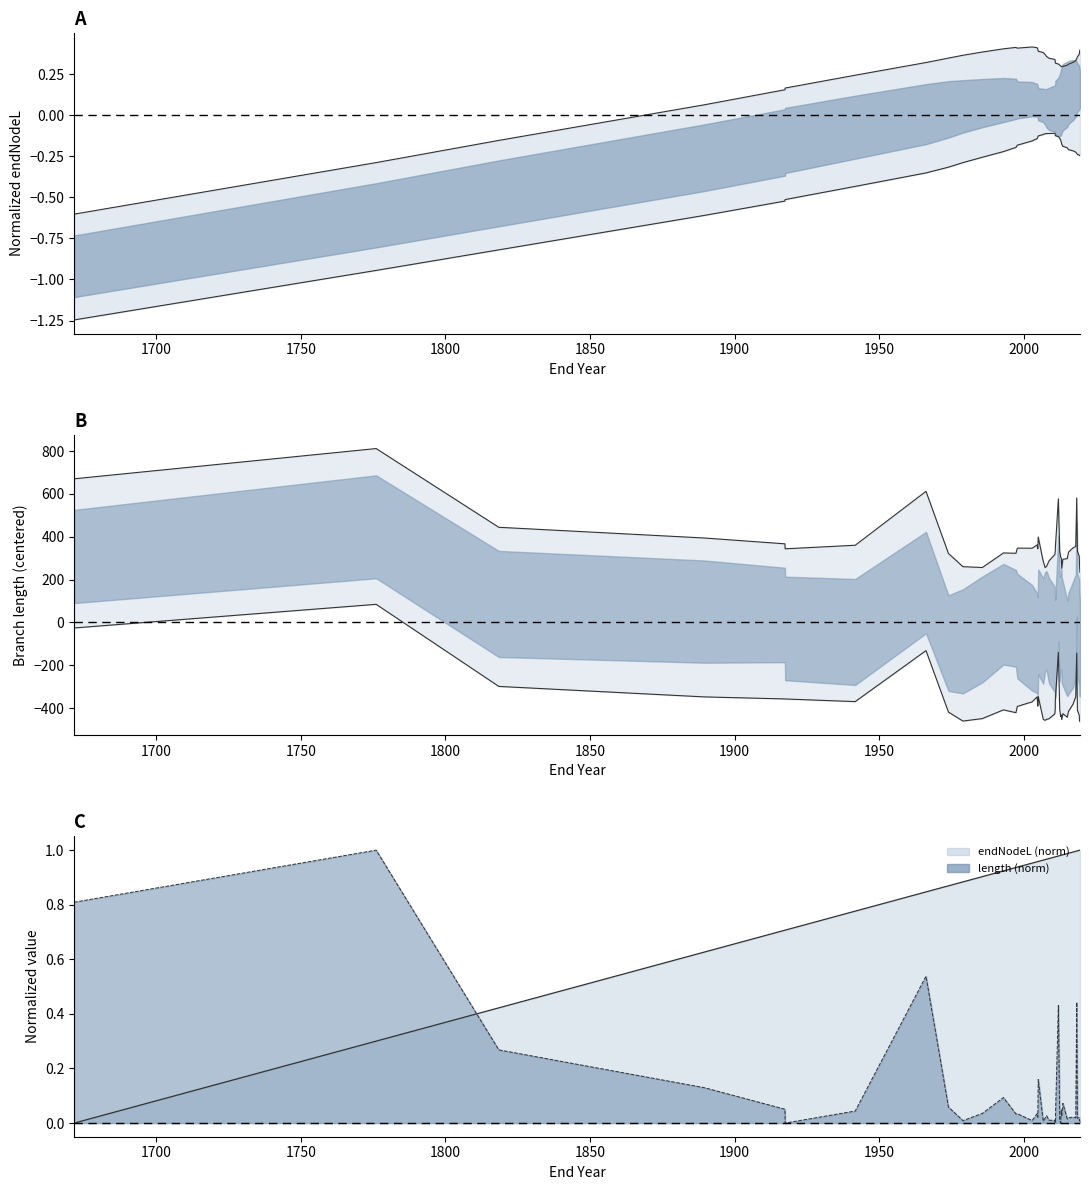

What is the average value of the length line series?

0.1